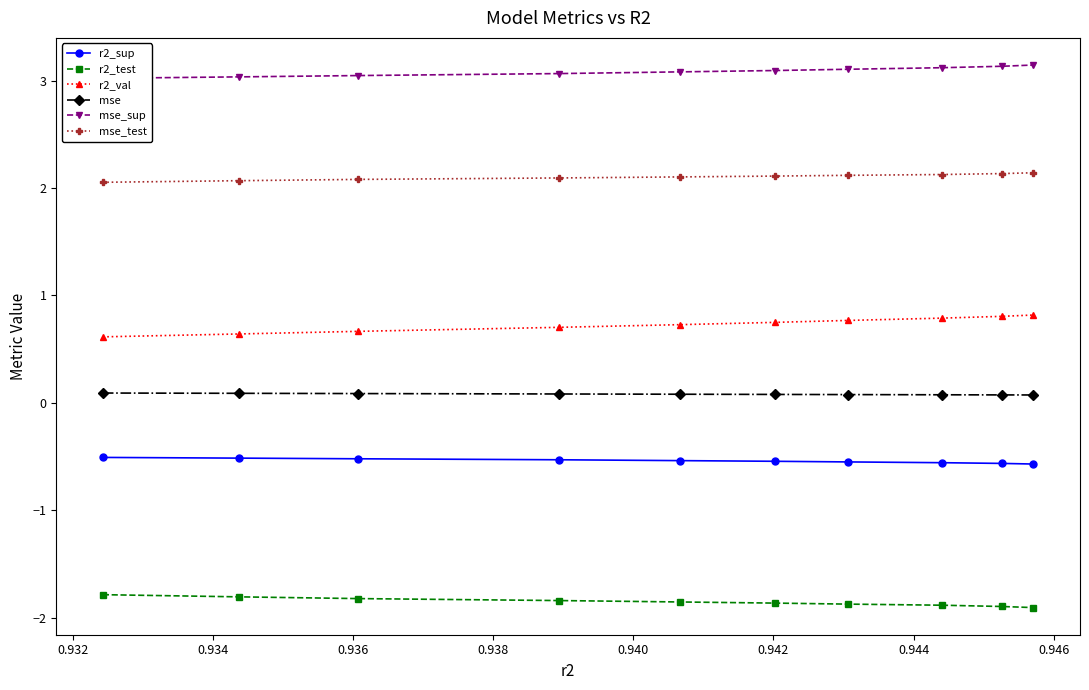

What is the minimum value for r2_sup?

-0.6